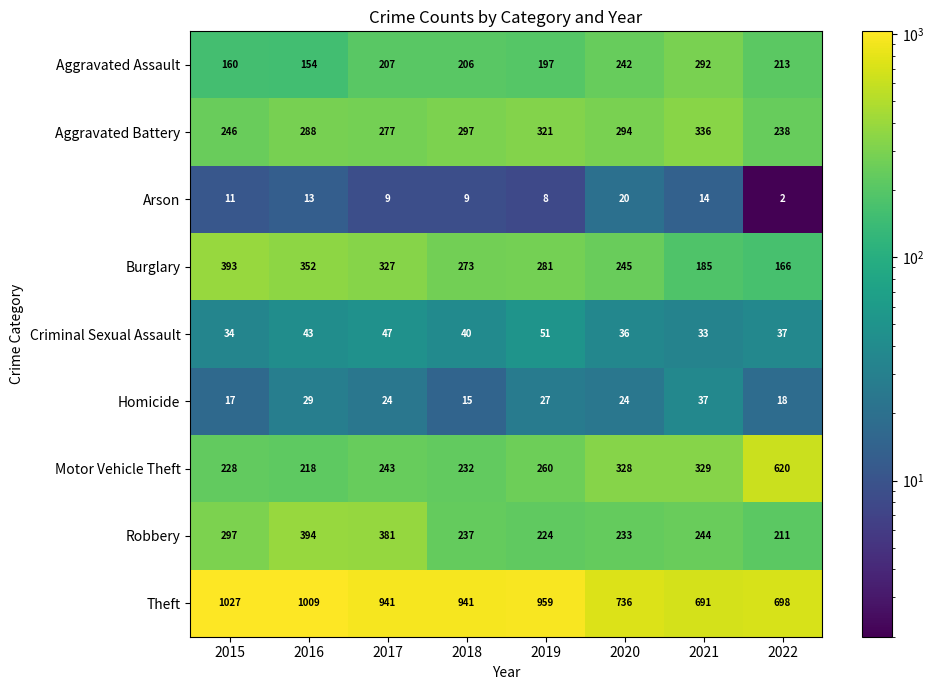

What is the smallest value displayed?

2